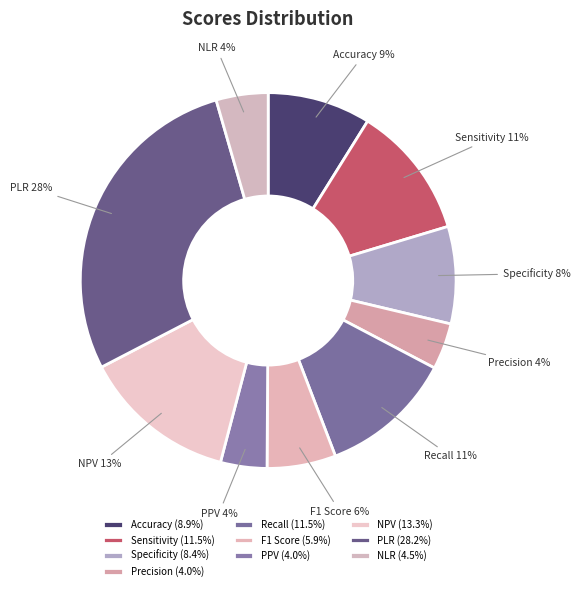

Which slice is the largest?

PLR